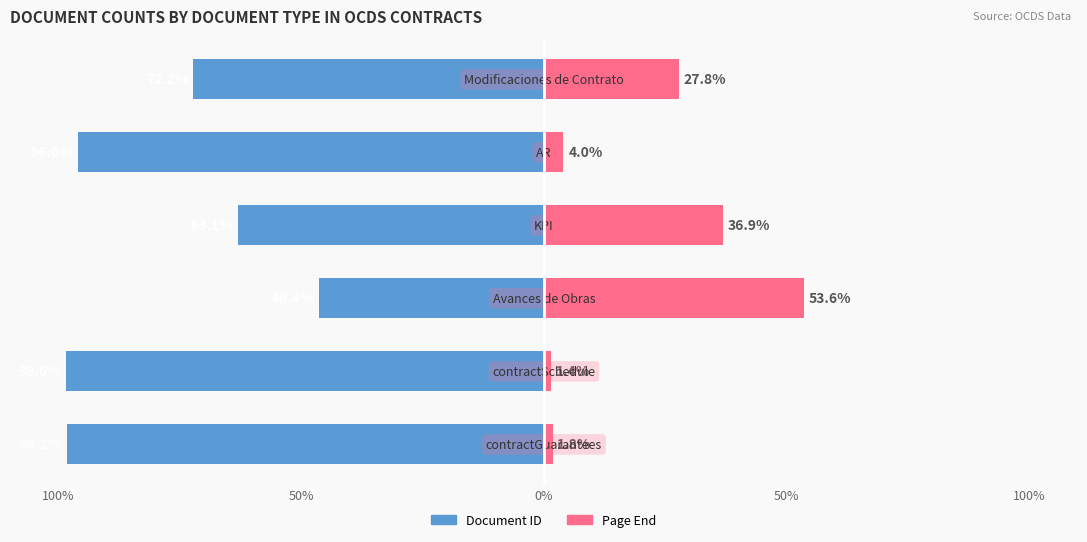

Reading left to right, transcribe all the data shown in this chart.

Document ID: -98.2	-98.6	-46.4	-63.1	-96.0	-72.2
Page End: 1.8	1.4	53.6	36.9	4.0	27.8